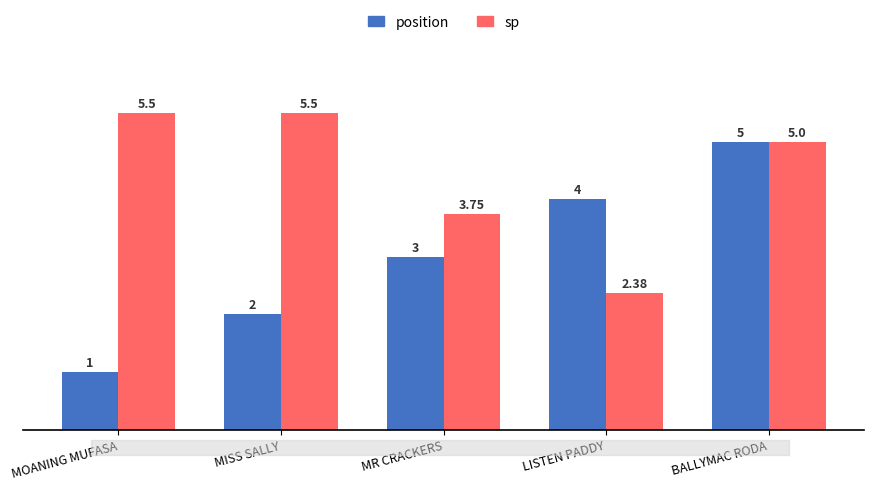

Read the sp value at MOANING MUFASA.

5.5